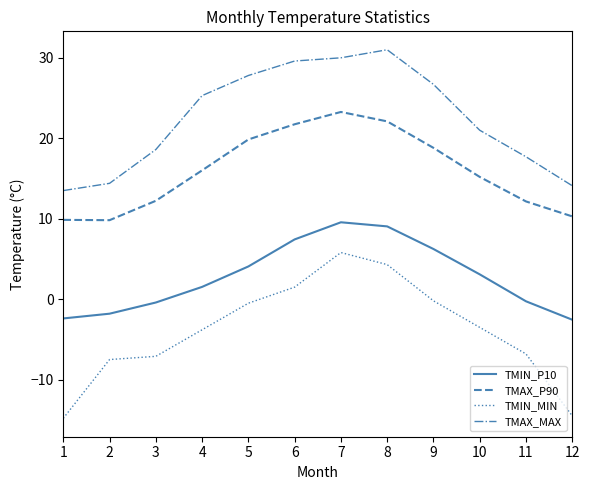

The TMIN_P10 series shows -0.7 at 12. True or false?

False